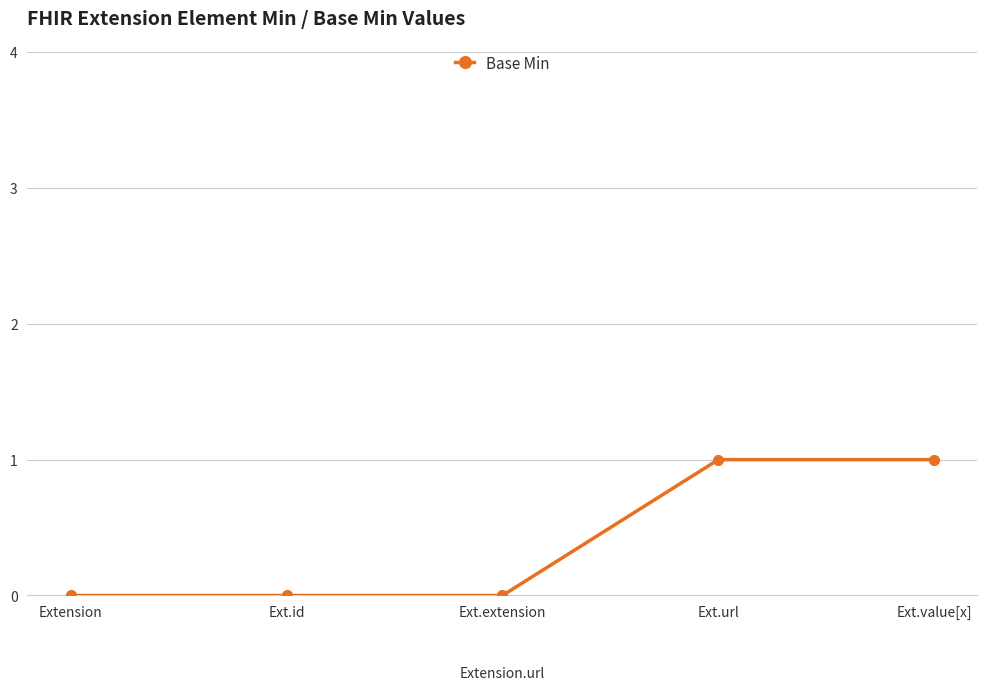

Which has a higher value, Ext.value[x] or Extension?

Ext.value[x]